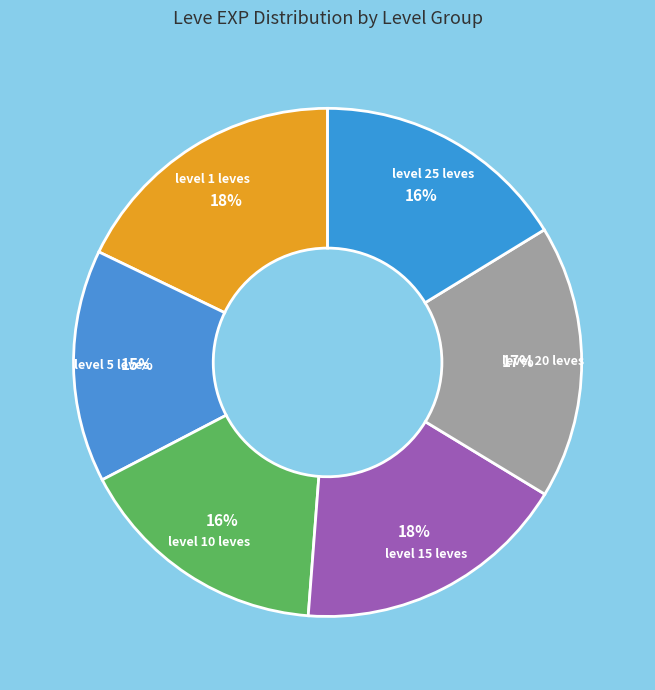

To the nearest percent, what portion does level 25 leves represent?

16%